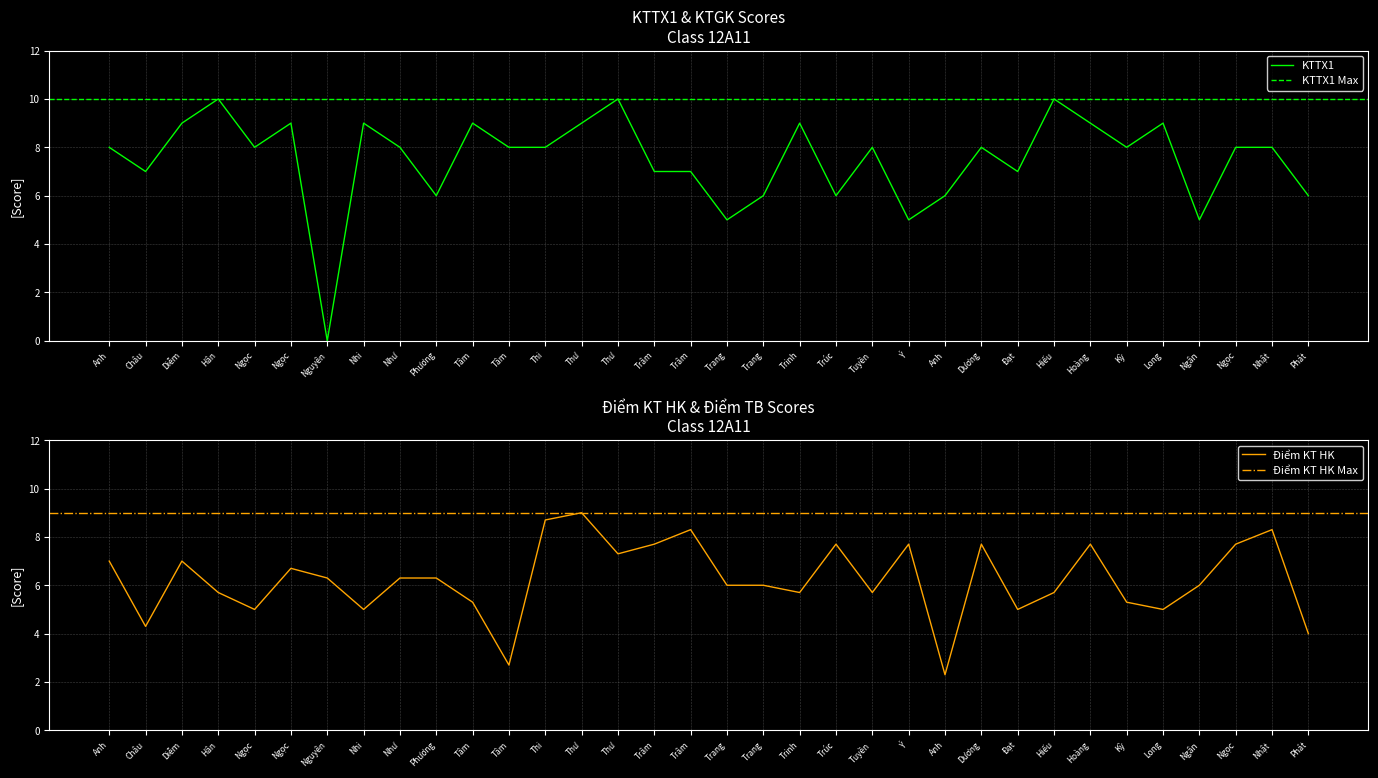

Between which two adjacent categories do Điểm KT HK and KTTX1 first intersect?

Ngọc and Nguyên